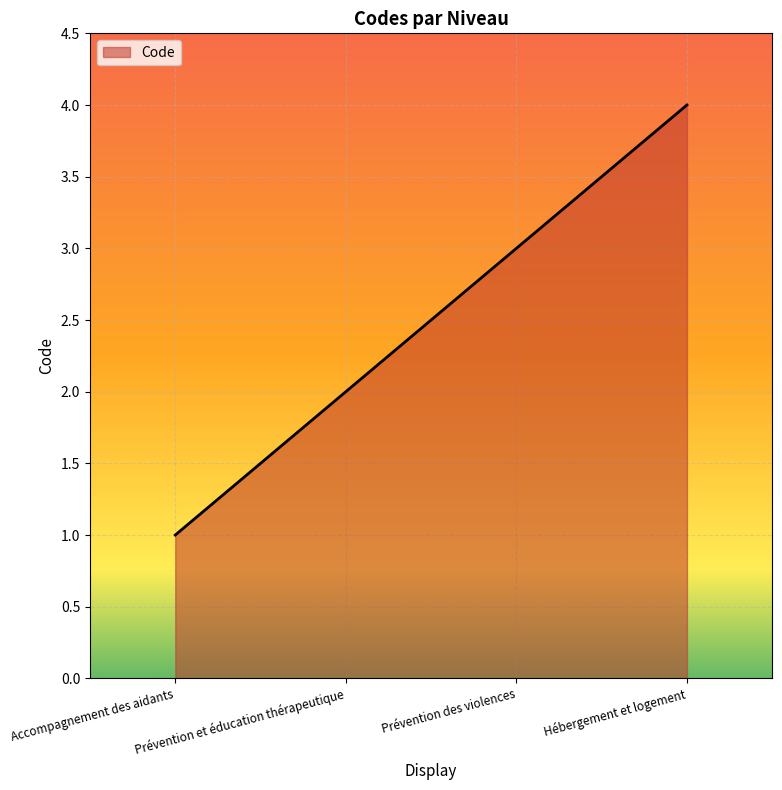

Approximately how many times larger is the value at Prévention et éducation thérapeutique compared to Accompagnement des aidants?

2.0